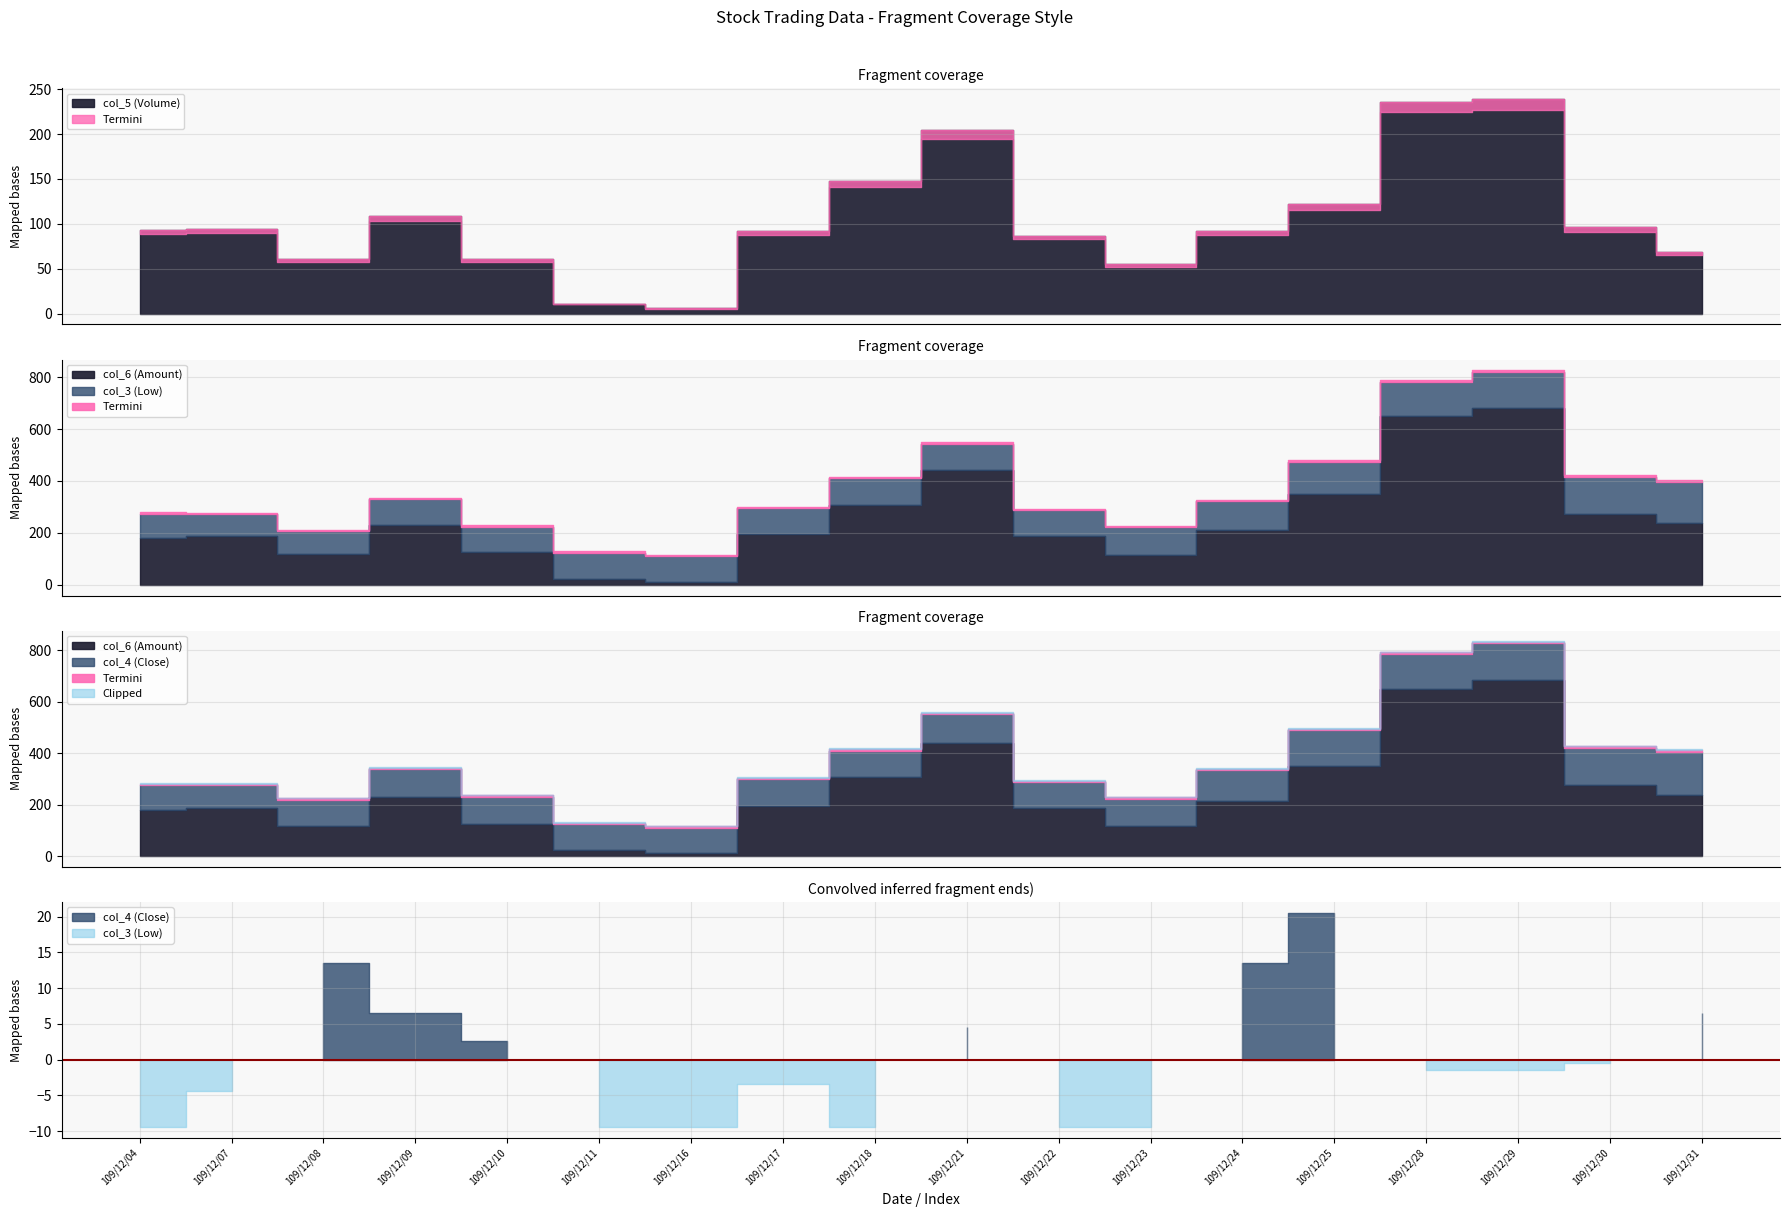

Which category has the lowest value in the col_5 (Volume) series?

109/12/16